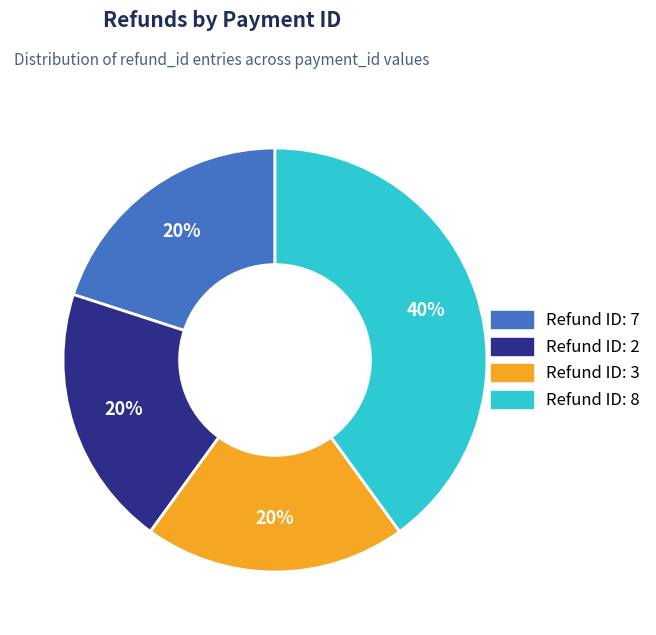

To the nearest percent, what percentage of the pie is 2?

20%